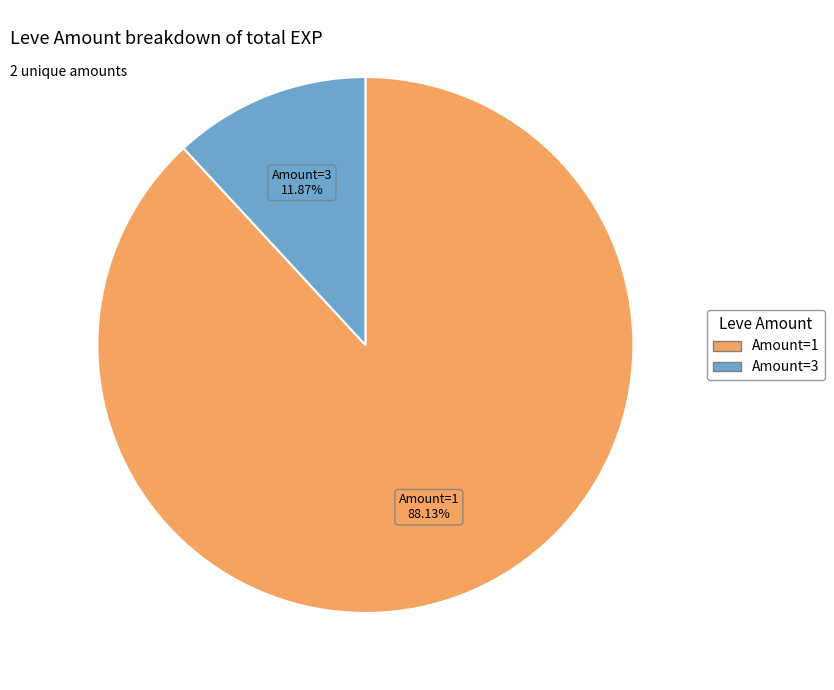

Between Amount=3 and Amount=1, which is larger?

Amount=1